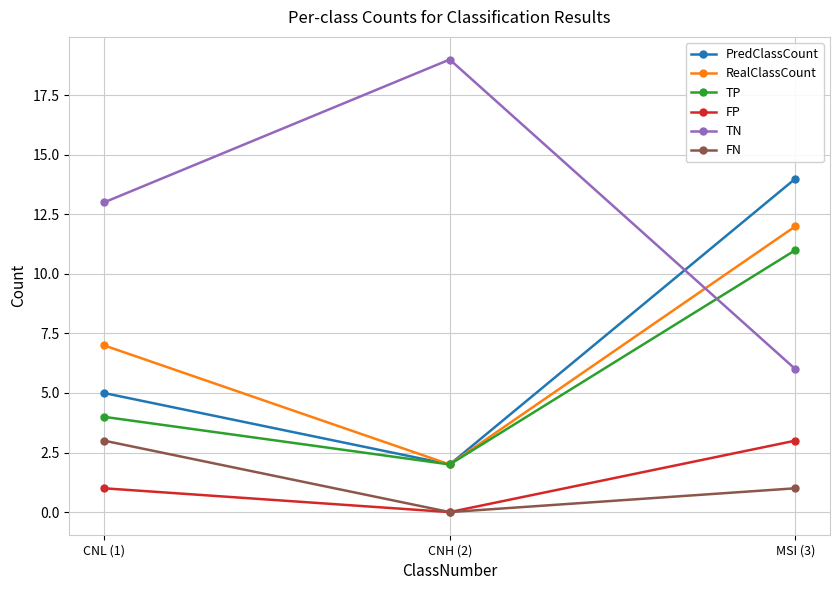

What is the difference between the maximum and minimum values in the TP series?

9